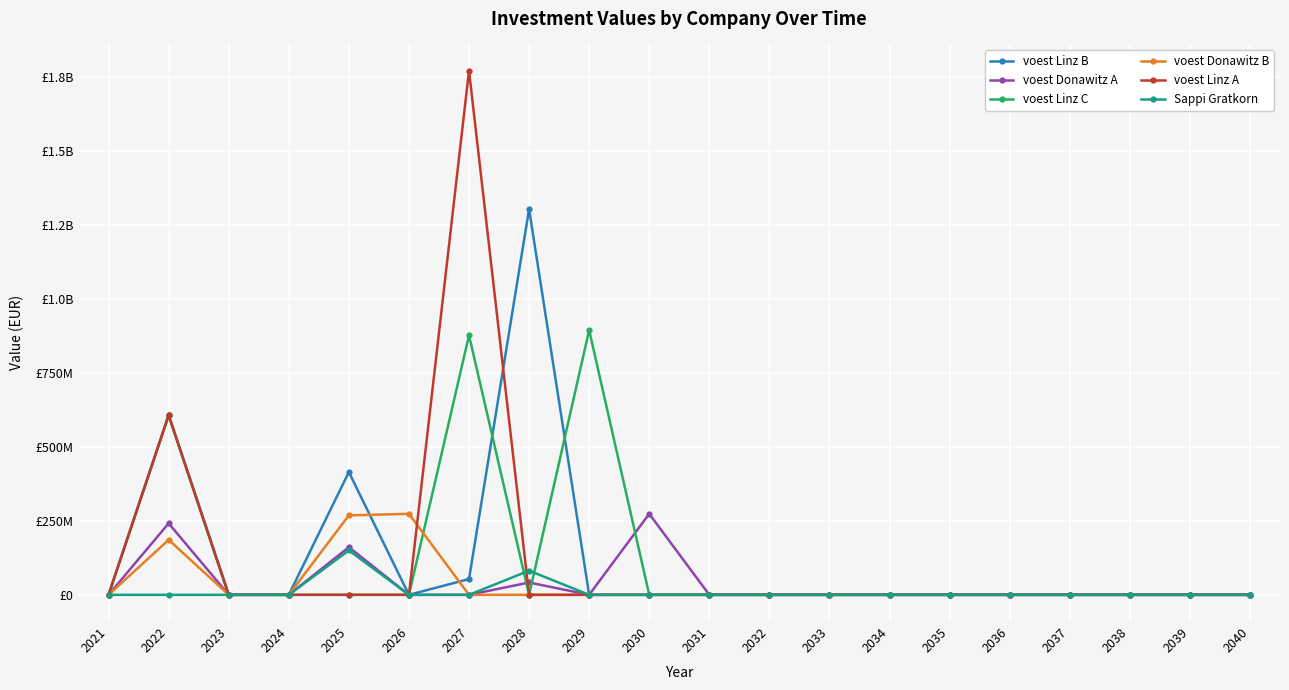

List the series in order of their peak value, lowest first.

Sappi Gratkorn, voest Donawitz A, voest Donawitz B, voest Linz C, voest Linz B, voest Linz A